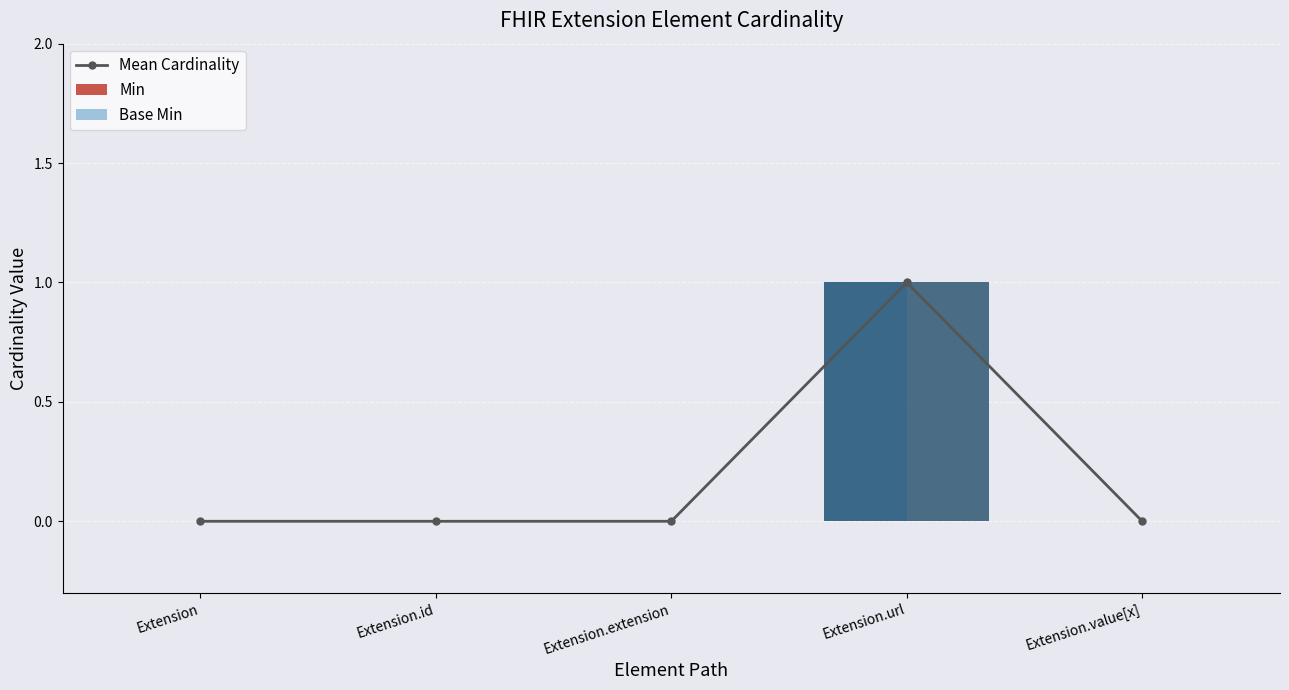

Where is Mean Cardinality nearest to the value 0?

Extension